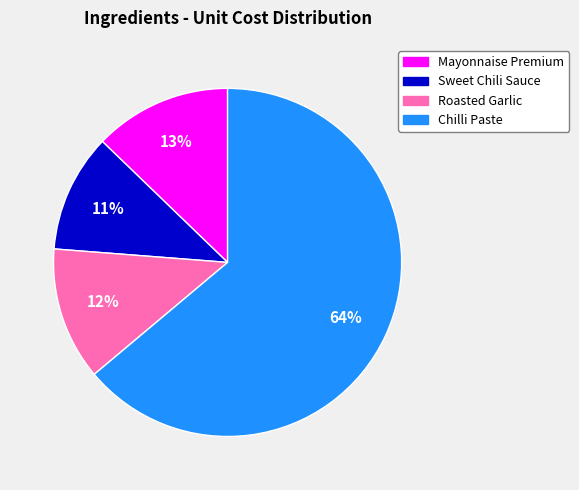

Does Mayonnaise Premium account for over 50% of the chart?

No